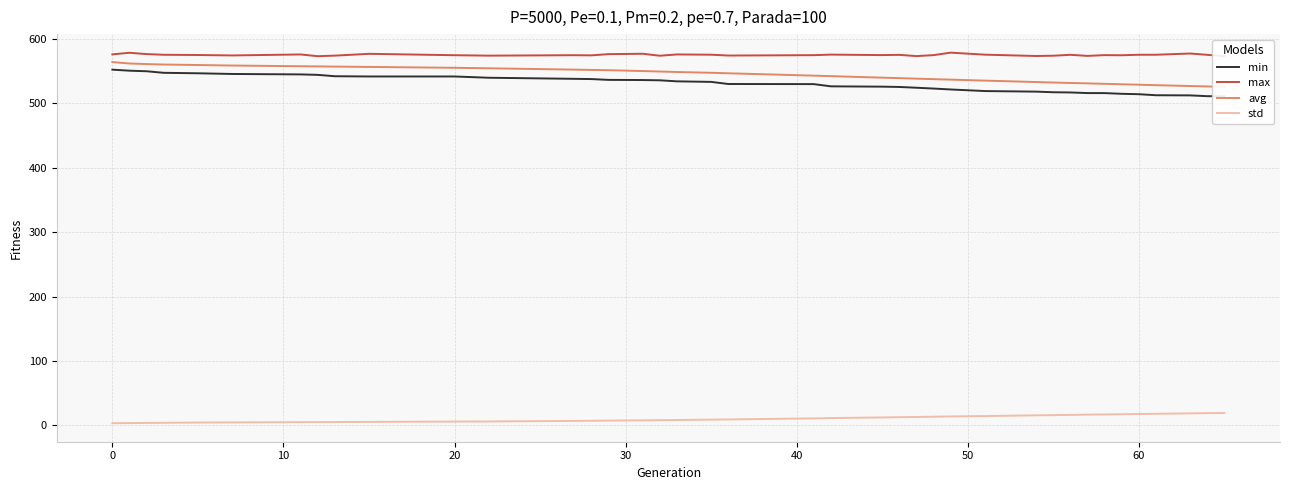

What is the difference between the second highest and minimum values in the min series?

39.9